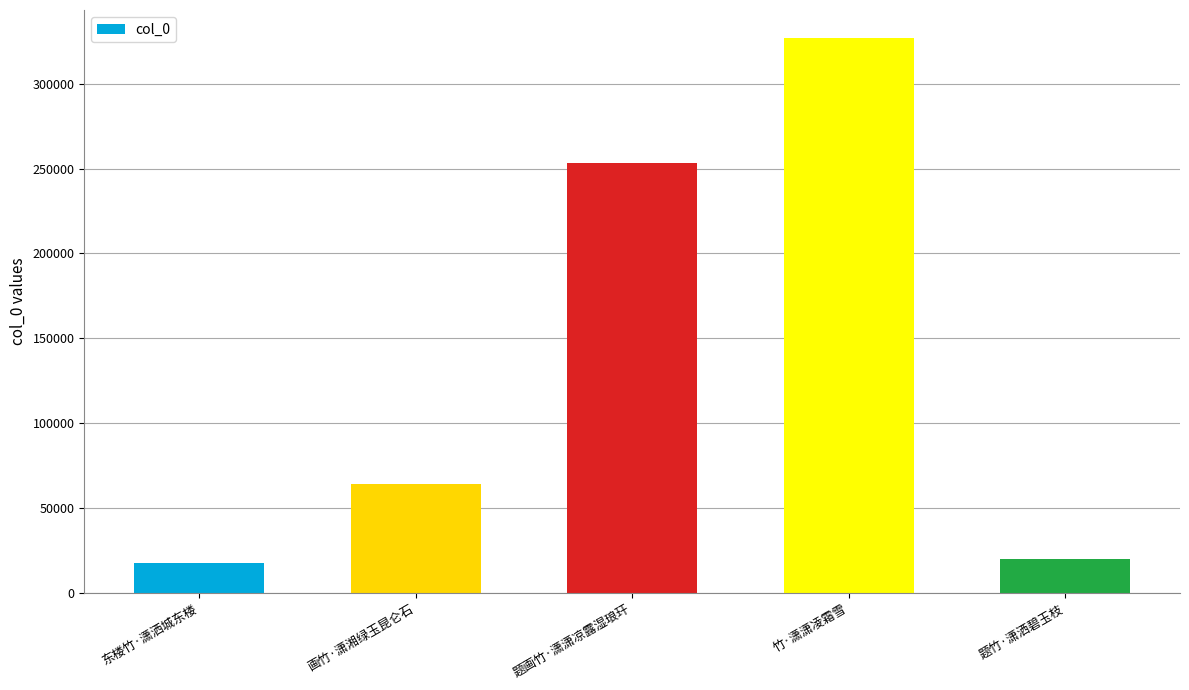

What is the change in value from 东楼竹·潇洒城东楼 to 画竹·潇湘绿玉昆仑石?

+46556